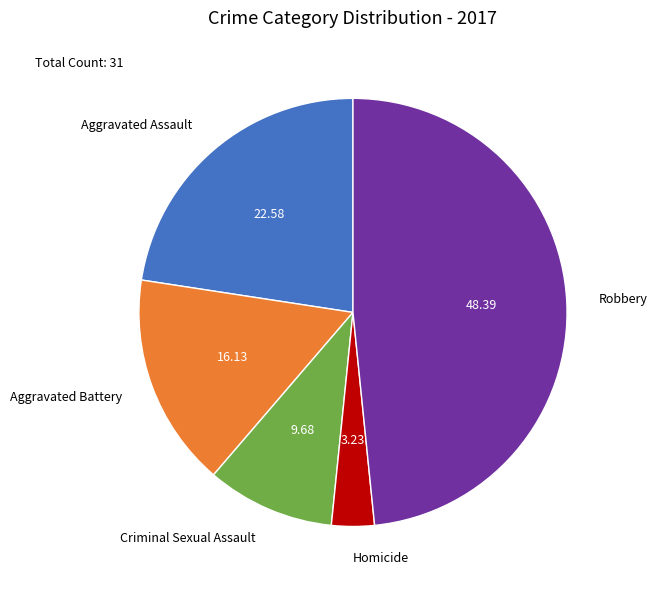

Which category has the biggest portion of the pie?

Robbery